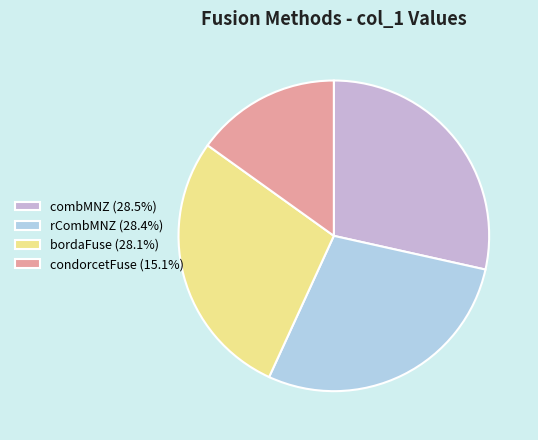

Is the sum of condorcetFuse (15.1%) and bordaFuse (28.1%) greater than half?

No